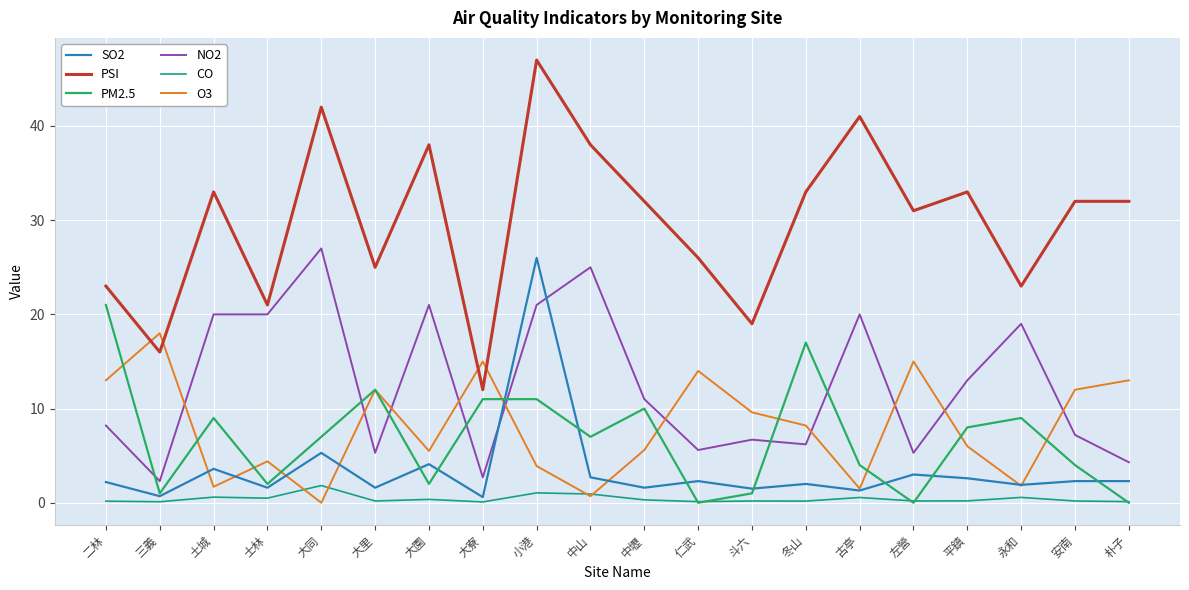

What is the maximum value shown in the chart?

47.0